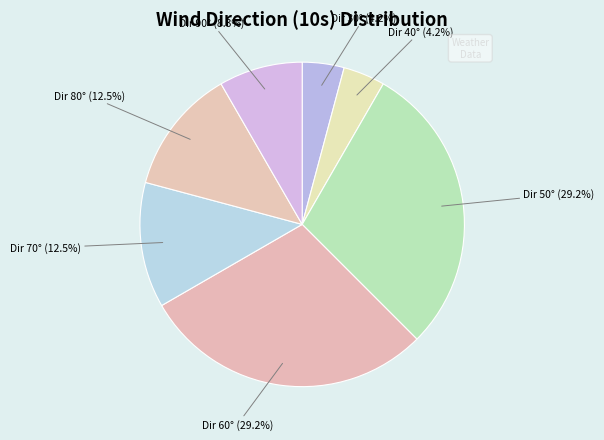

Which has a higher value, Dir 60° or Dir 80°?

Dir 60°